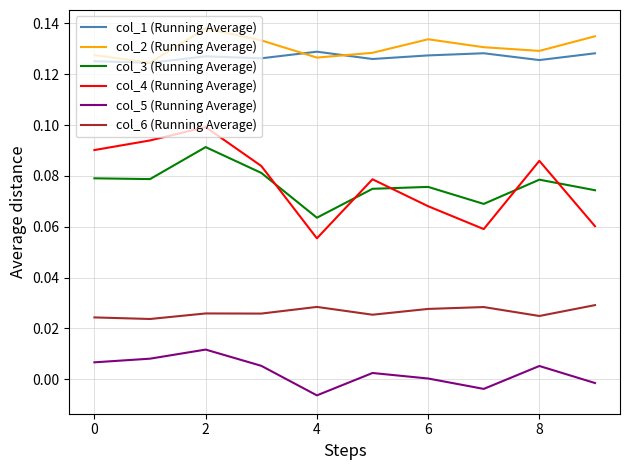

Which series has the largest range (max minus min)?

col_4 (Running Average)